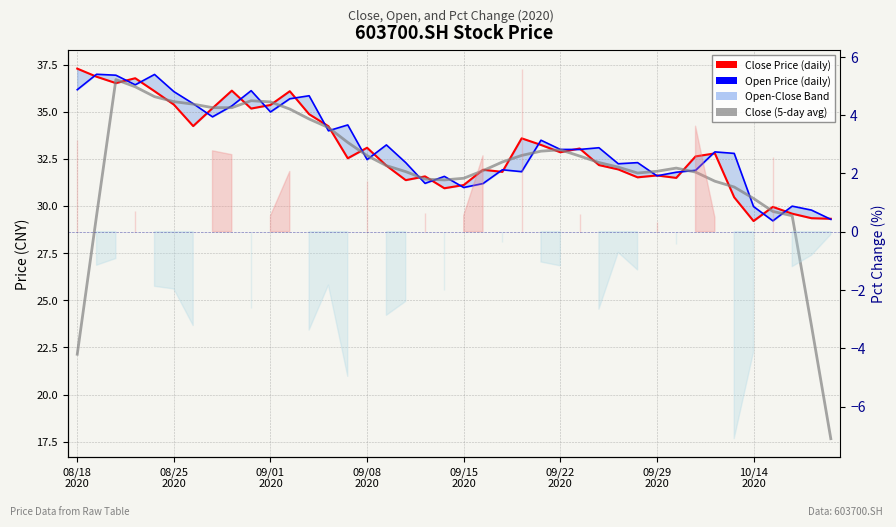

What is the difference between the Close Price (daily) values at 21 and 20?

0.8